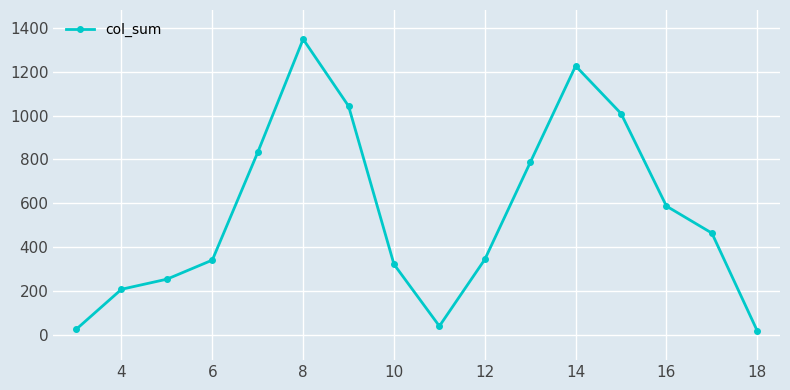

True or false: the data has more than 2 interior local peaks.

False